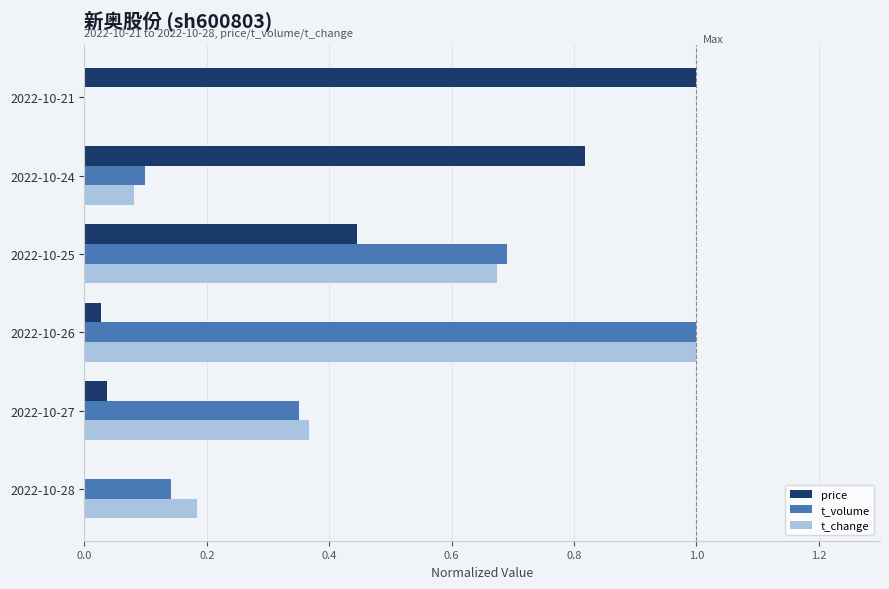

What is the sum of all t_volume values?

2.3